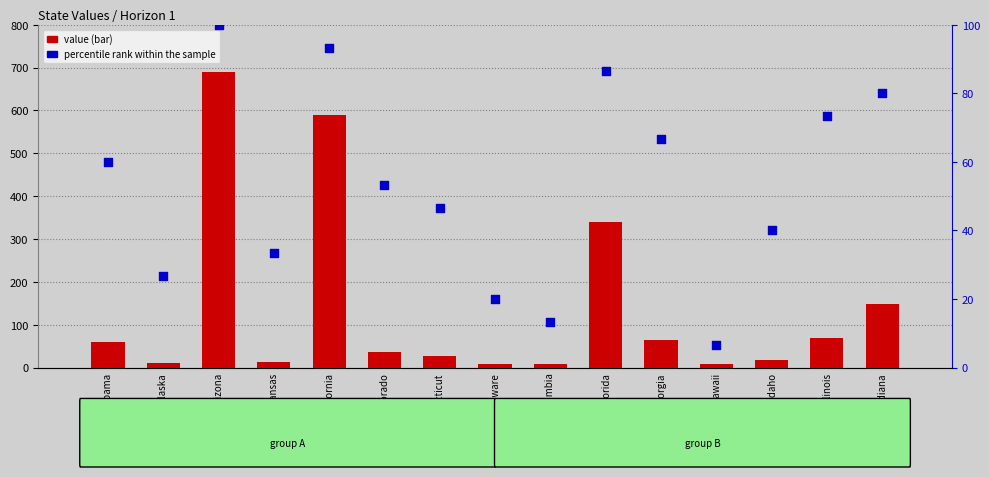

Which series has the largest total across all categories?

value